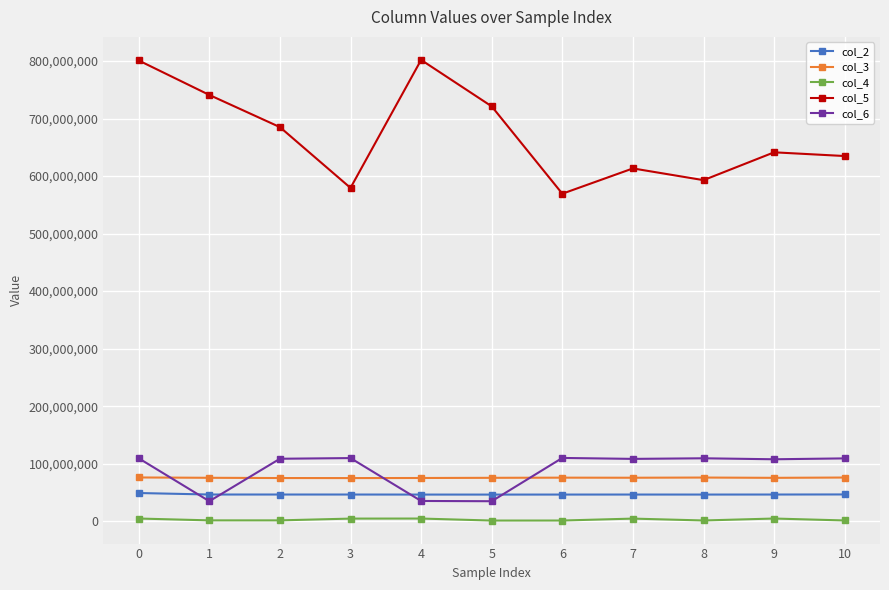

True or false: col_4 and col_3 intersect in this chart.

False